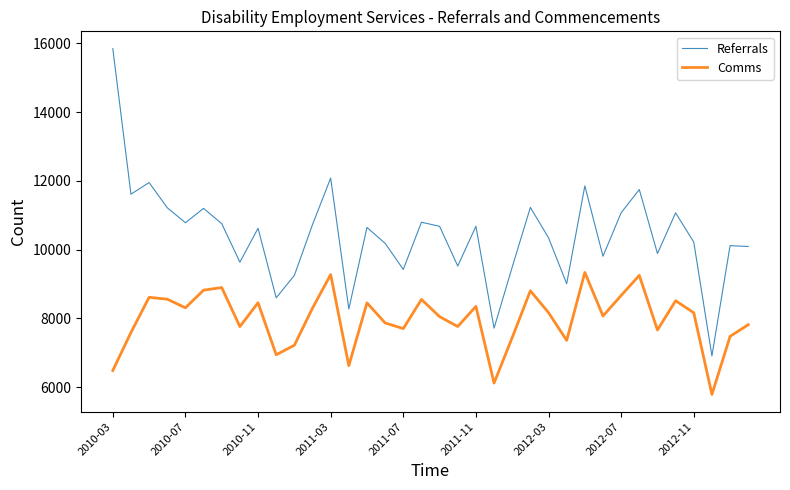

What is the highest value of the Referrals series?

15849